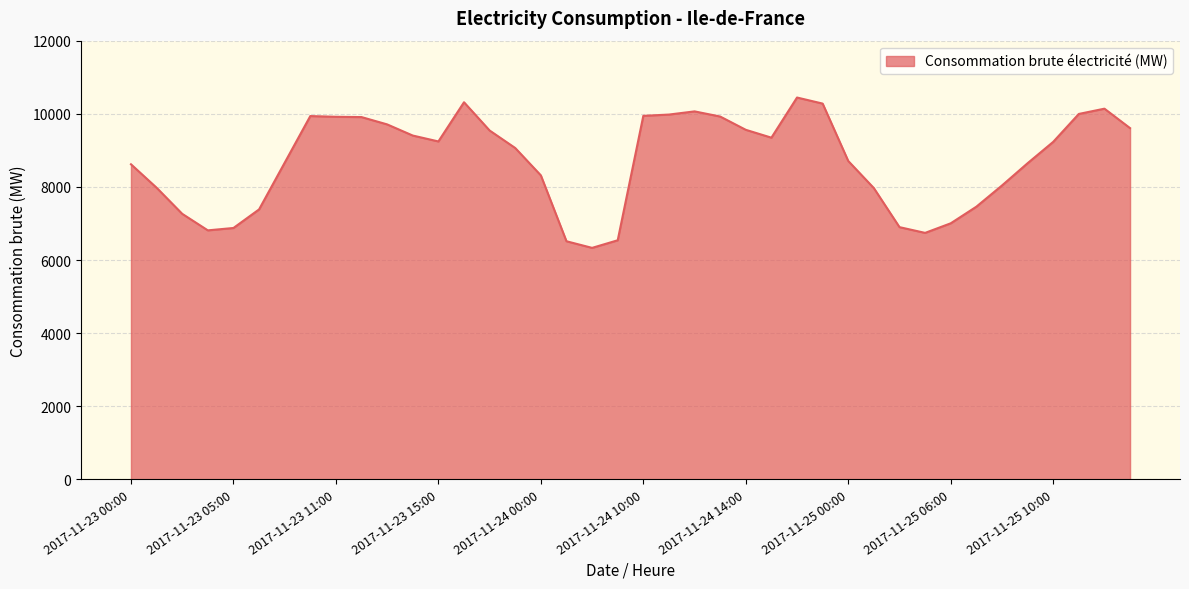

What is the smallest value displayed?

6333